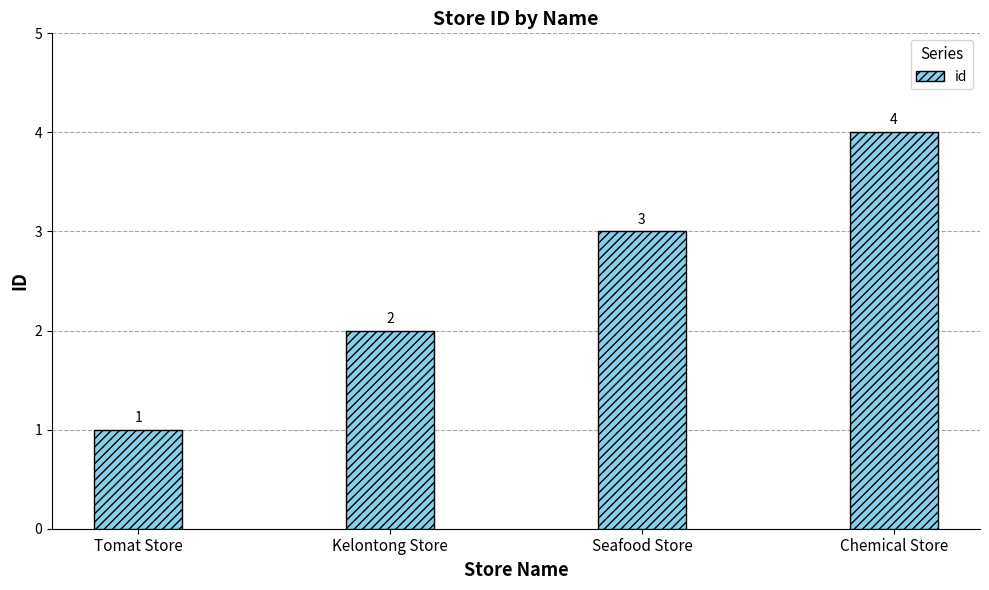

True or false: the data shows 3 at Kelontong Store.

False